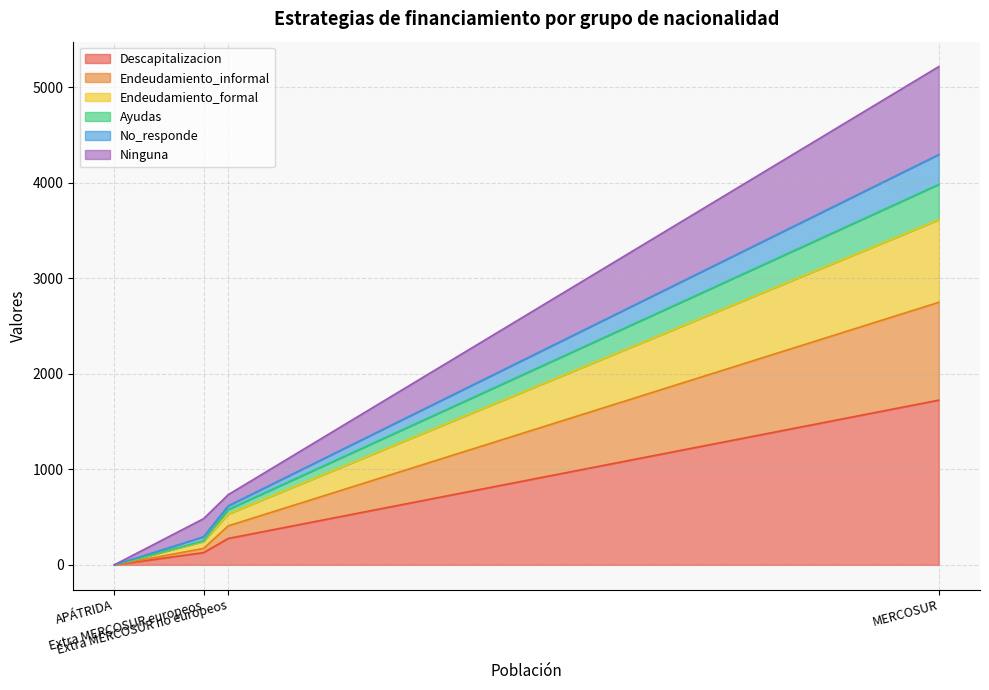

How many lines are shown in the chart?

6